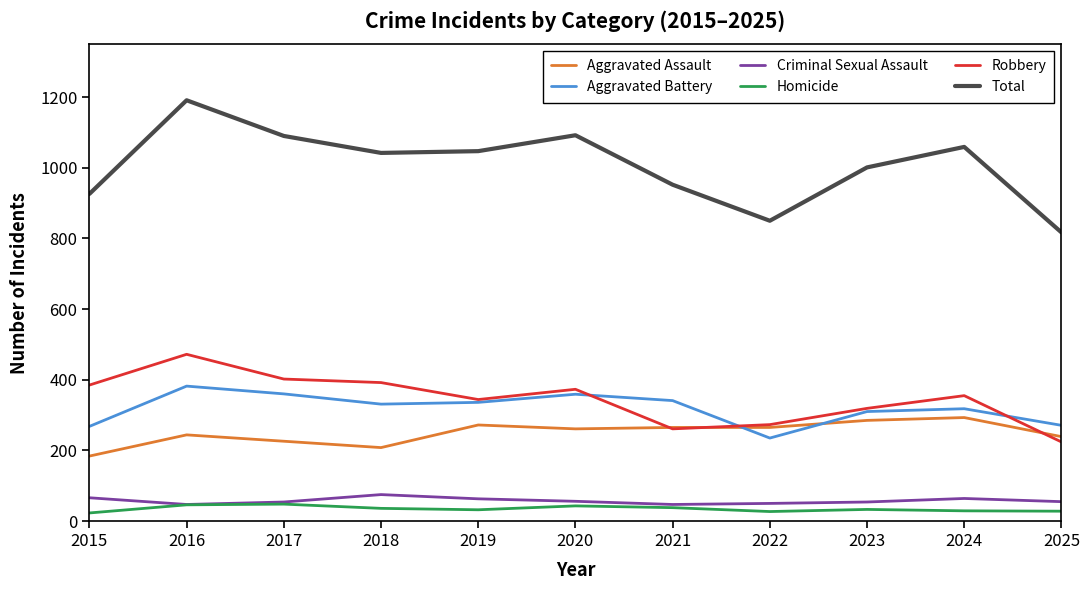

Which category has the highest value across all series?

2016